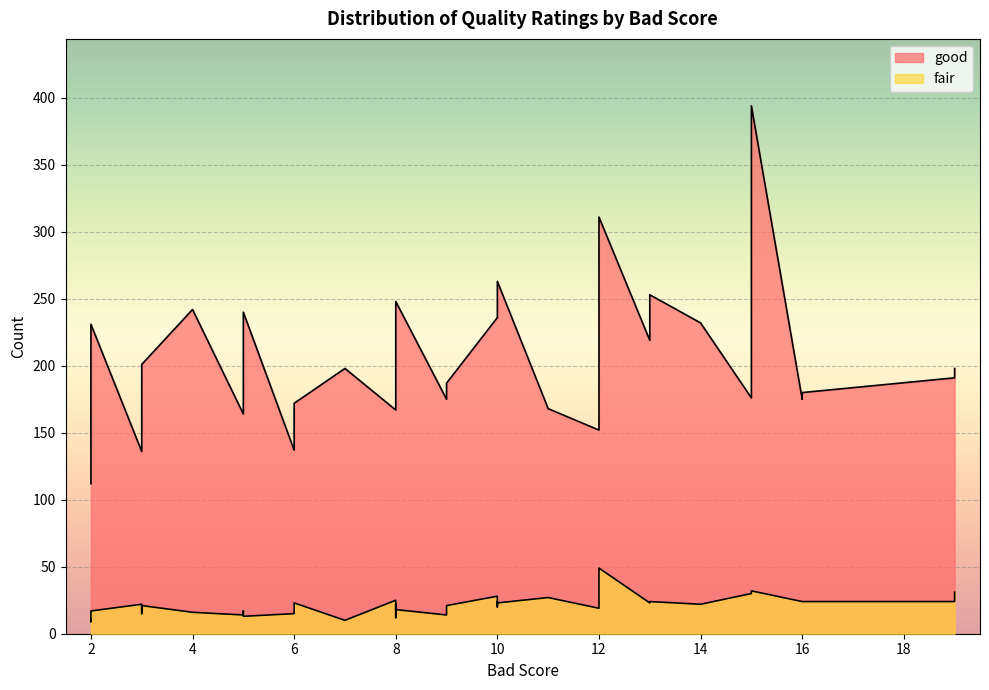

What is the sum of all good values?

8312